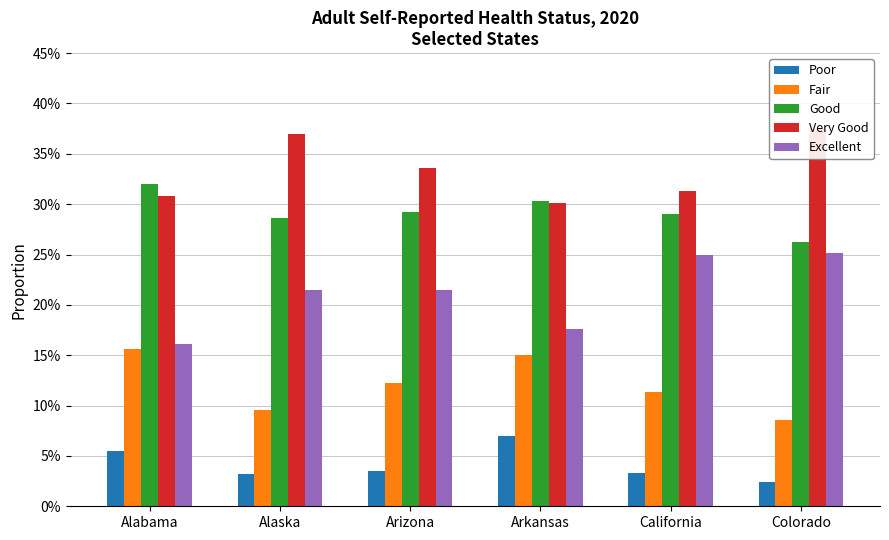

What are all the series names shown in the legend?

Poor, Fair, Good, Very Good, Excellent